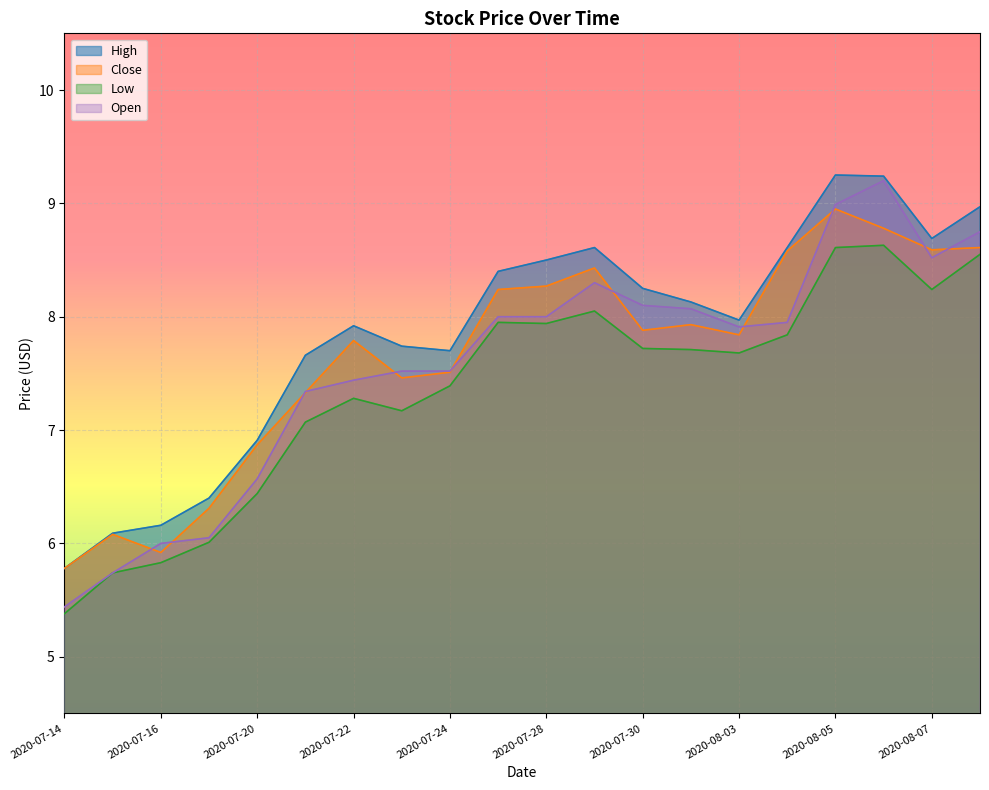

At which category does Low reach its first local valley?

2020-07-23